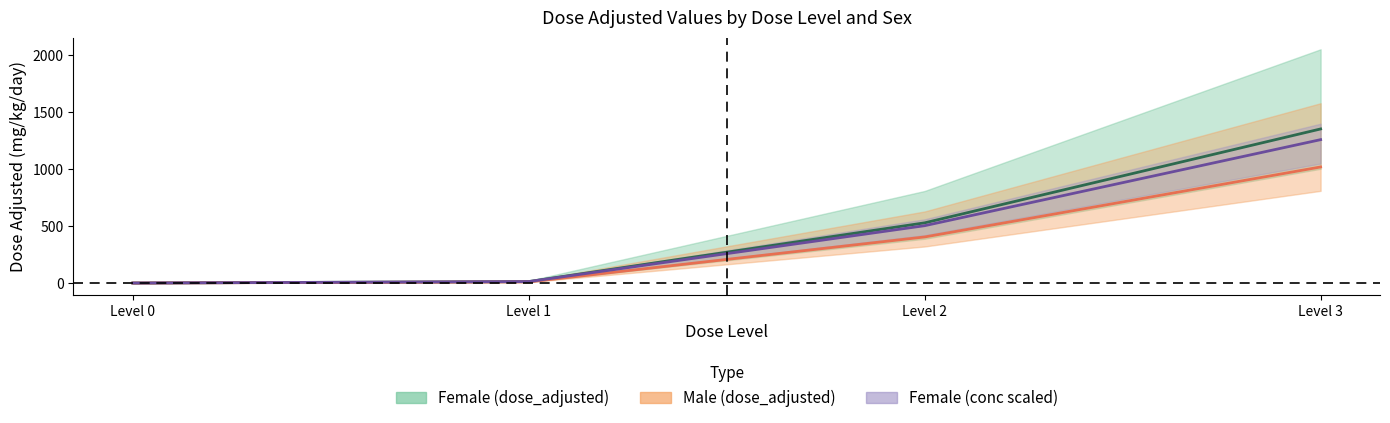

Rank the series by their maximum value, from highest to lowest.

F (dose_adjusted), F (conc), M (dose_adjusted)